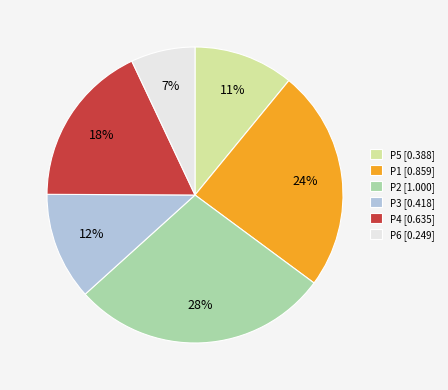

True or false: P5 accounts for 1% of the total.

False